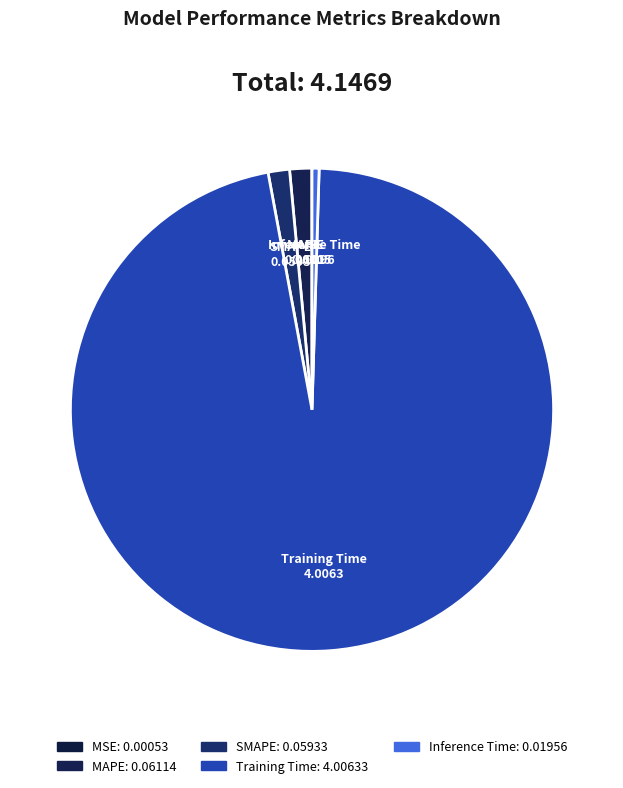

Which category has the biggest portion of the pie?

Training Time